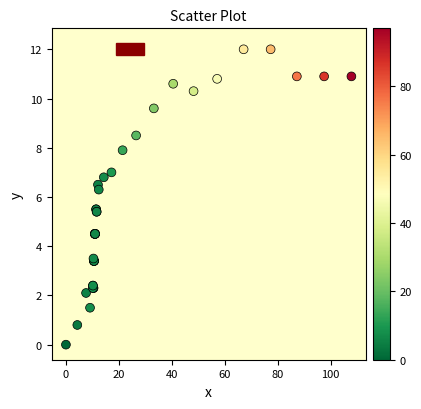

What Y value in the scatter plot is closest to 6?

6.3